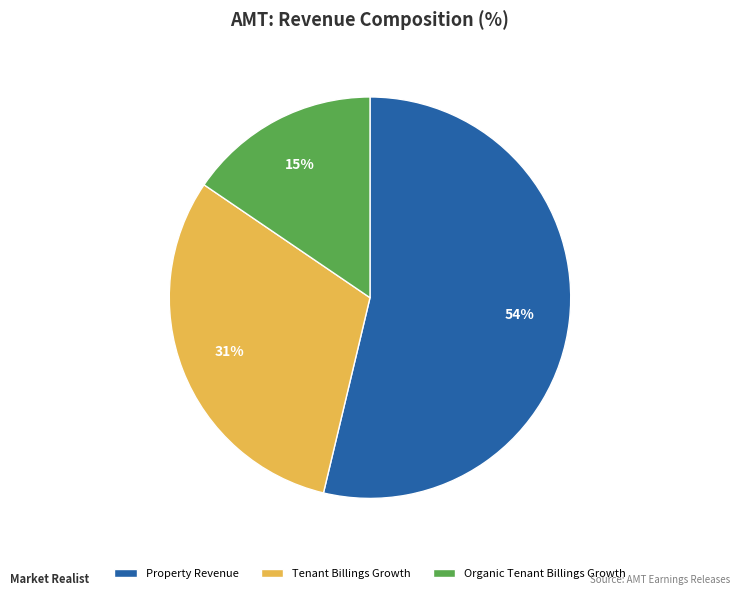

To the nearest percent, what is the average slice percentage?

33%